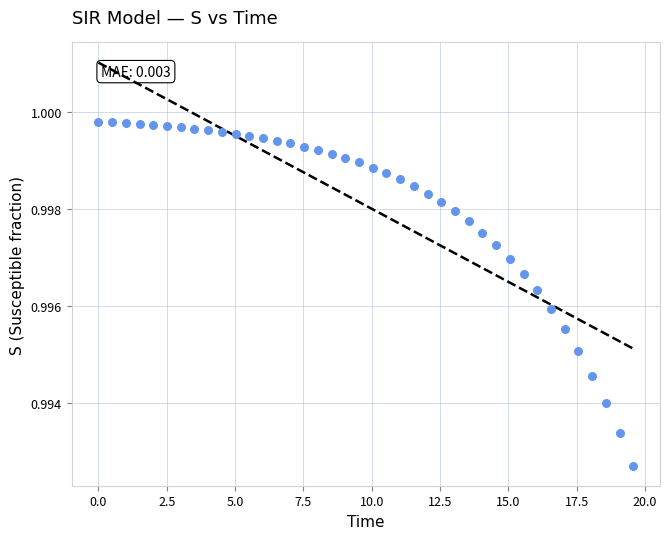

What is the range of X values (max minus min)?

19.6